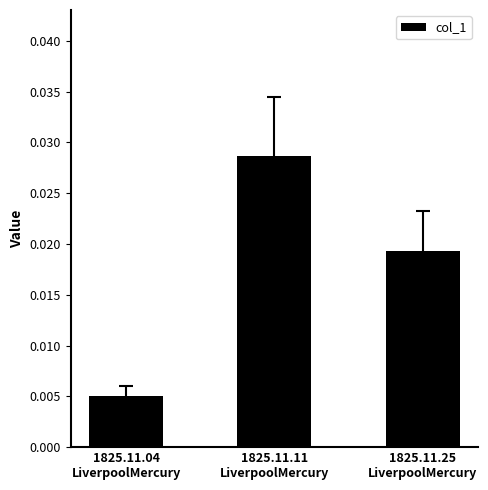

Rank the categories by value from highest to lowest.

1825.11.11
LiverpoolMercury, 1825.11.25
LiverpoolMercury, 1825.11.04
LiverpoolMercury